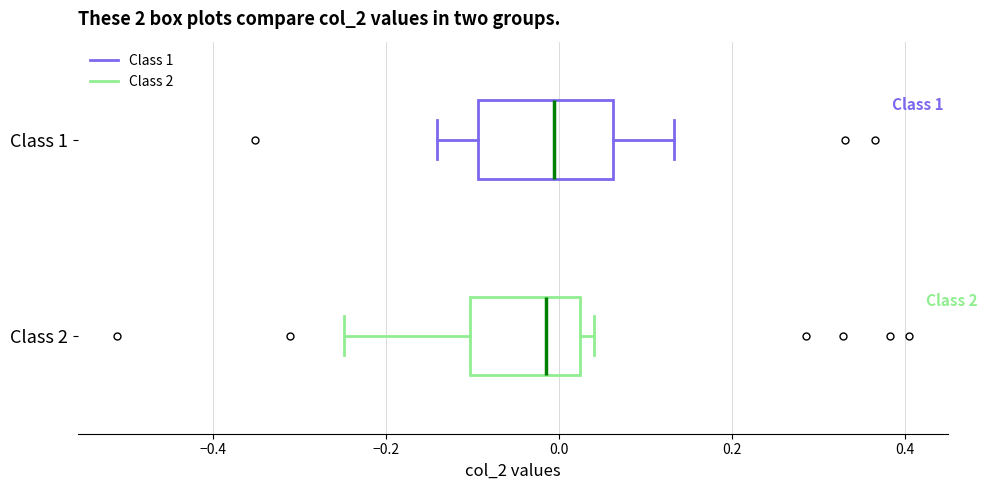

Comparing the boxes themselves (not the whiskers), which one is the widest?

Class 1